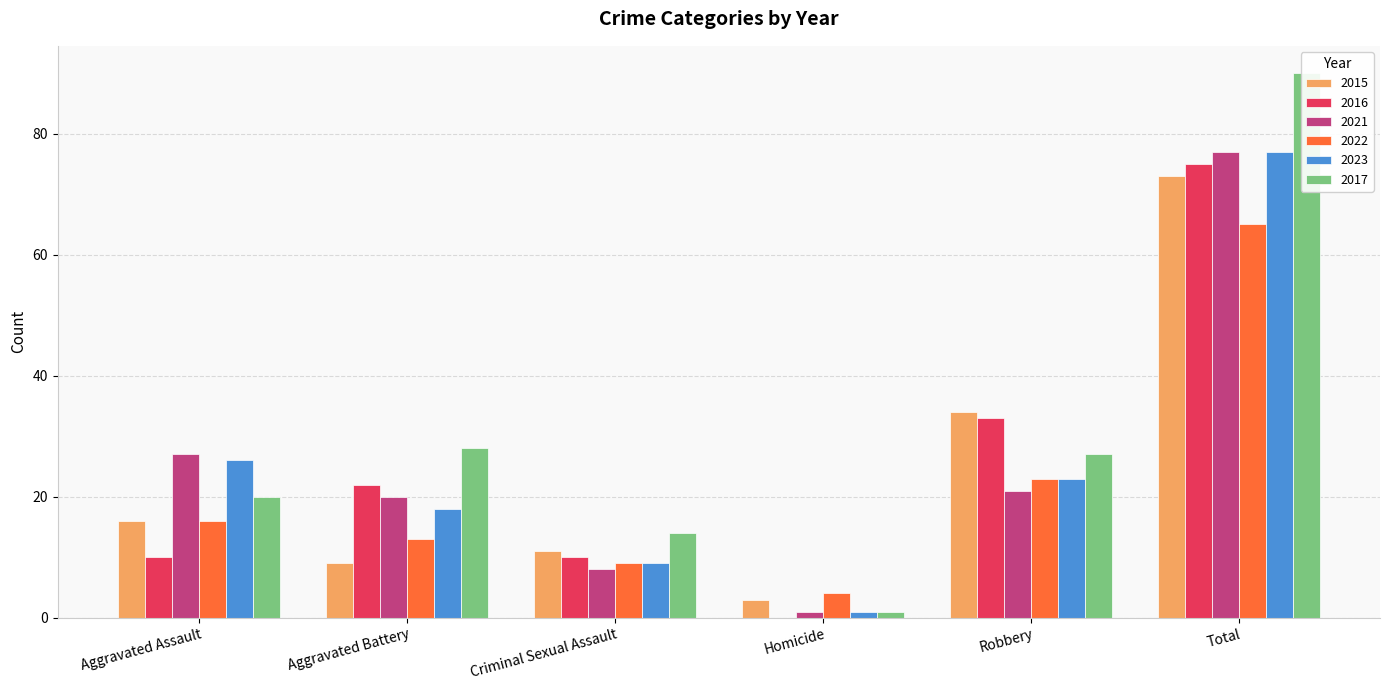

Are the bars horizontal?

No